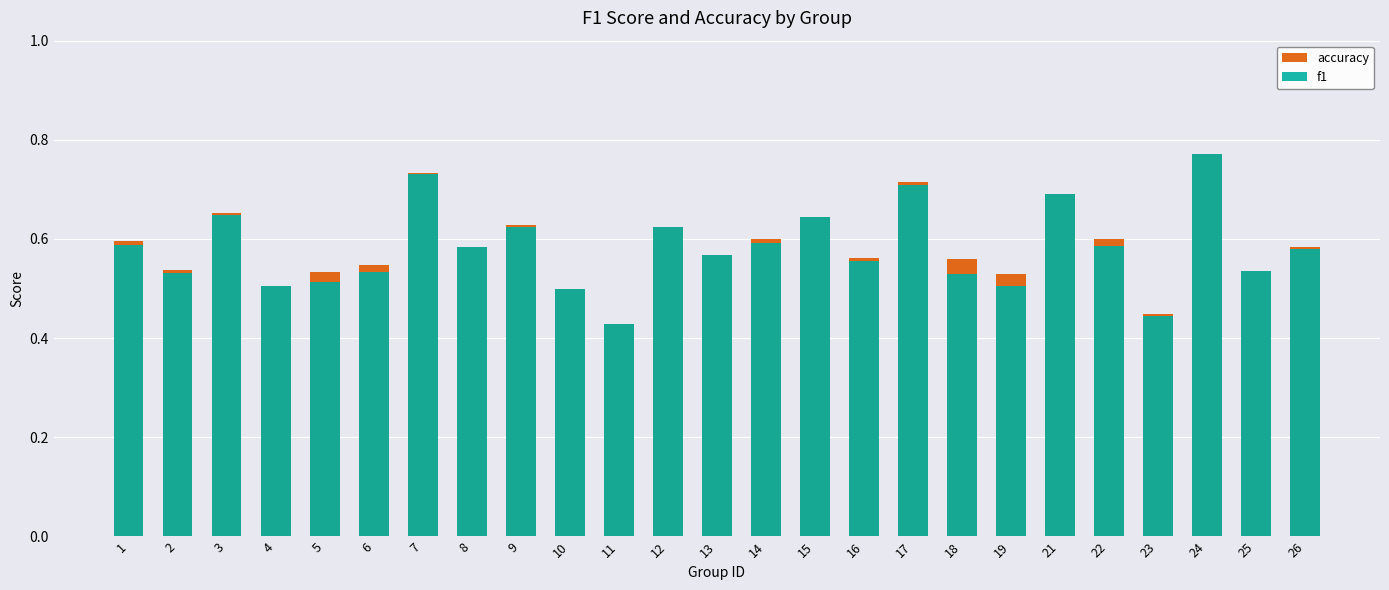

Read the accuracy value at 26.

0.6